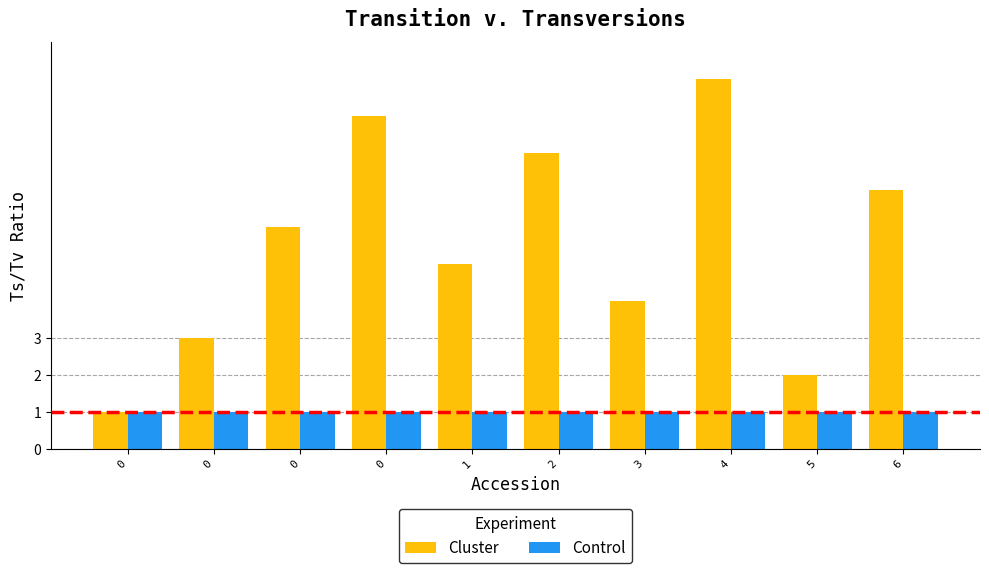

Rank the series by their average value, from lowest to highest.

Control, Cluster